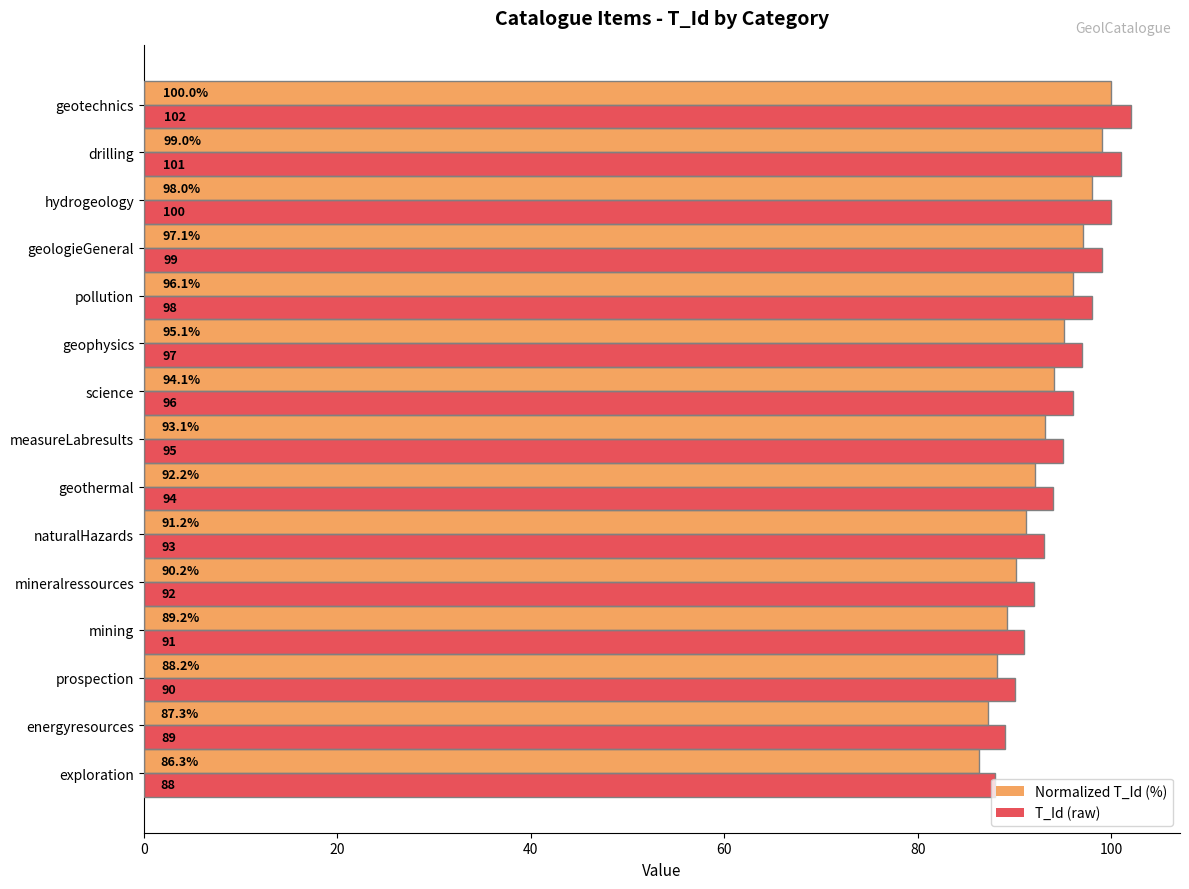

List the series in order of their overall mean, highest first.

T_Id (raw), Normalized T_Id (%)